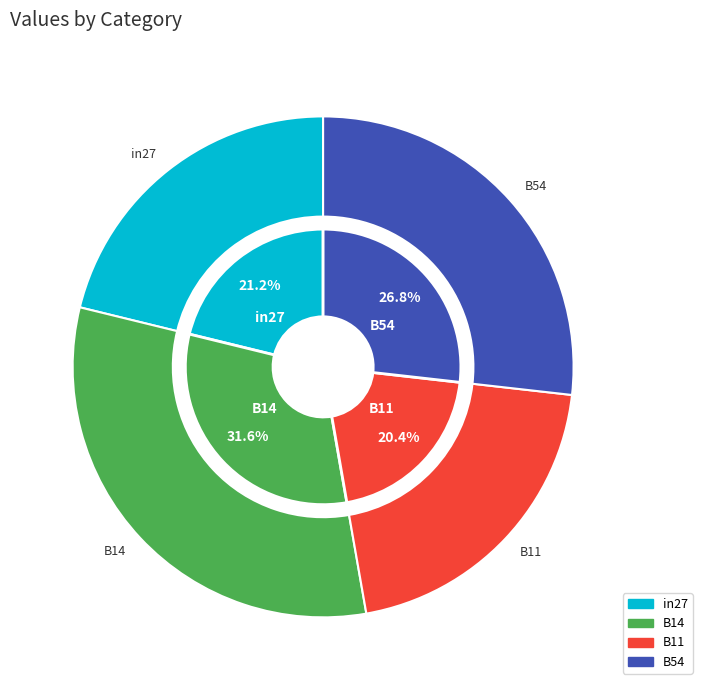

Which slice is the largest?

B14